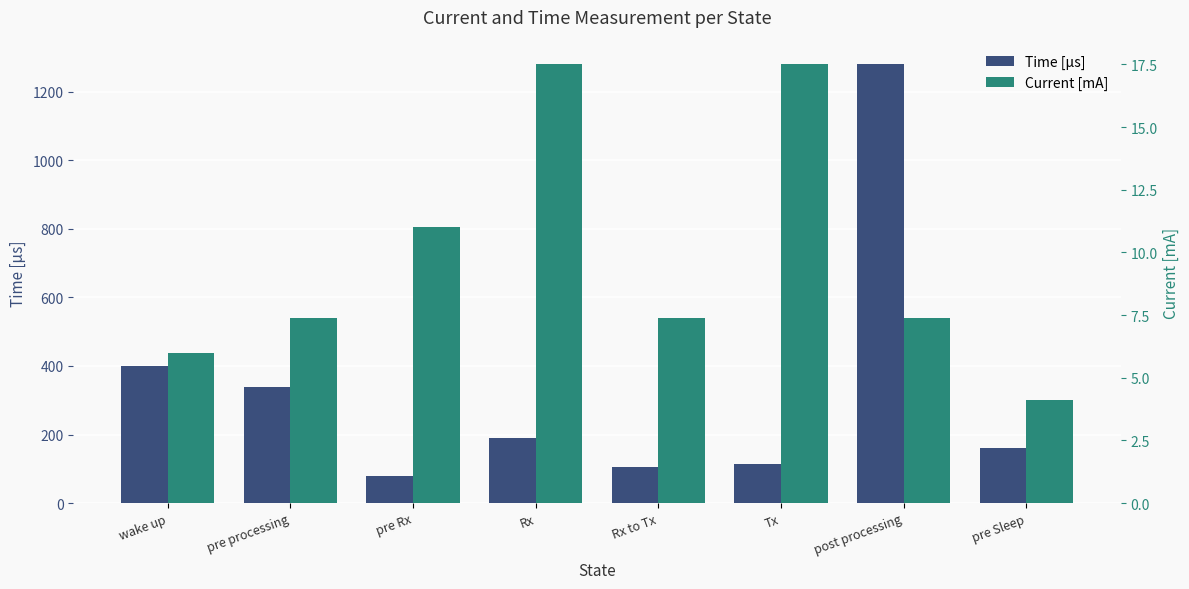

Count the number of data series in this chart.

2